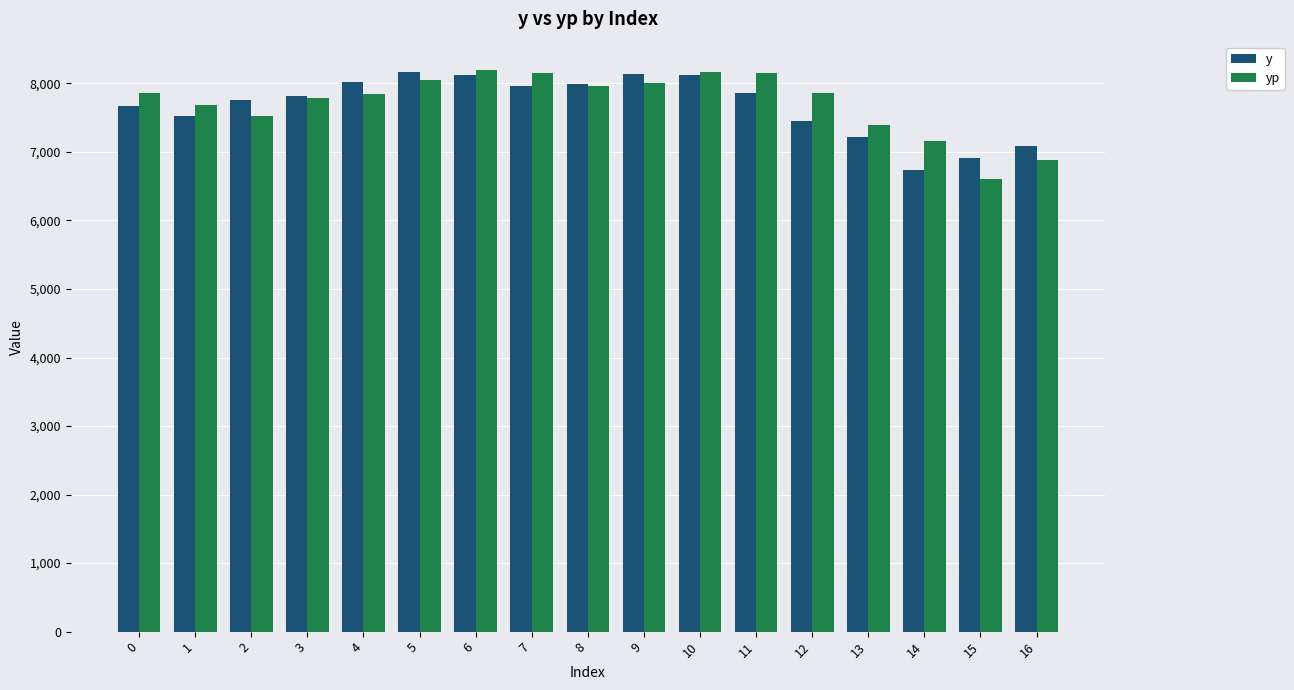

At how many categories does at least one series exceed 6738?

17